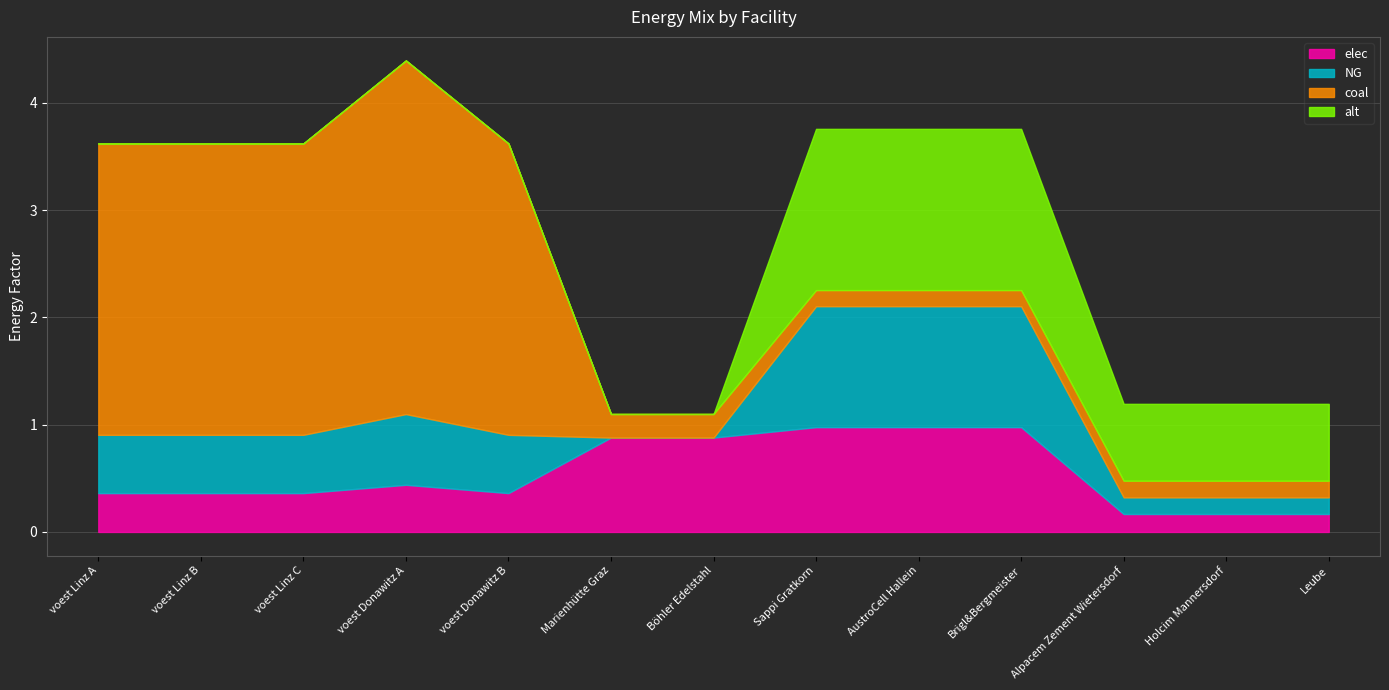

What is the sum of the elec values at Alpacem Zement Wietersdorf and voest Donawitz B?

0.5